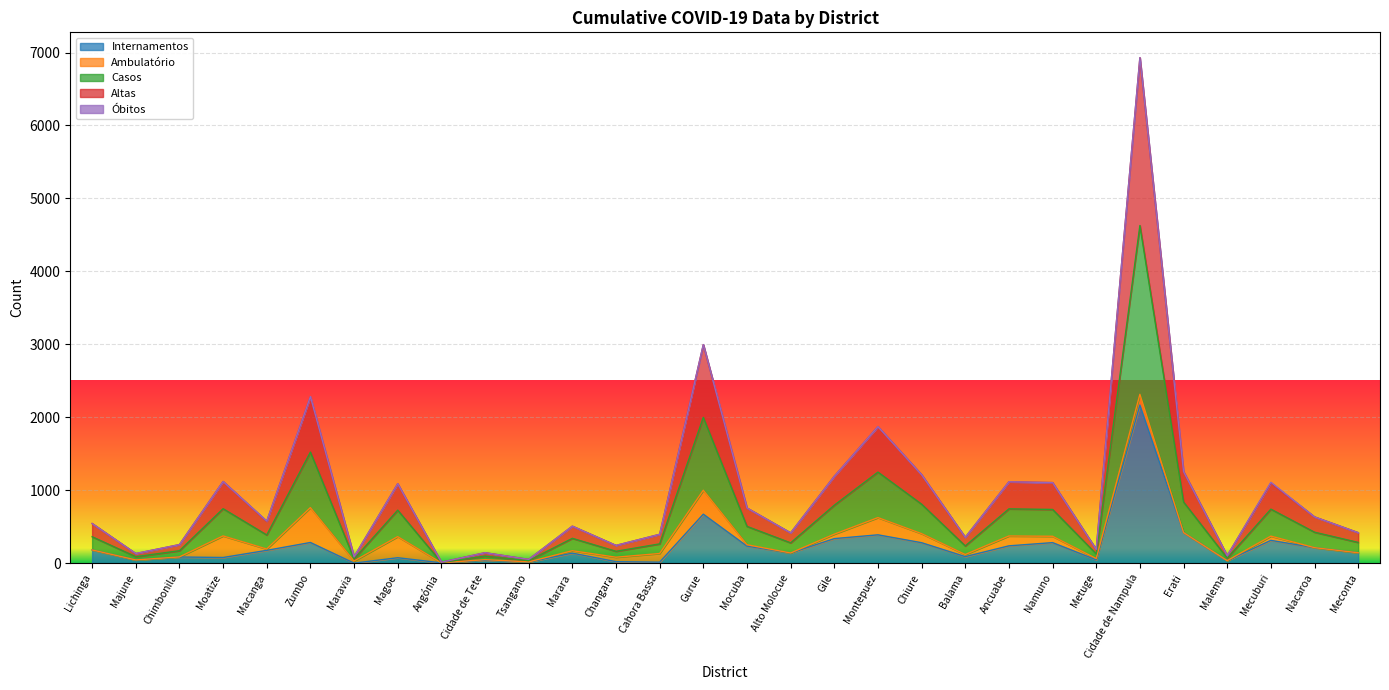

Does the chart display data point markers on the line(s)?

No